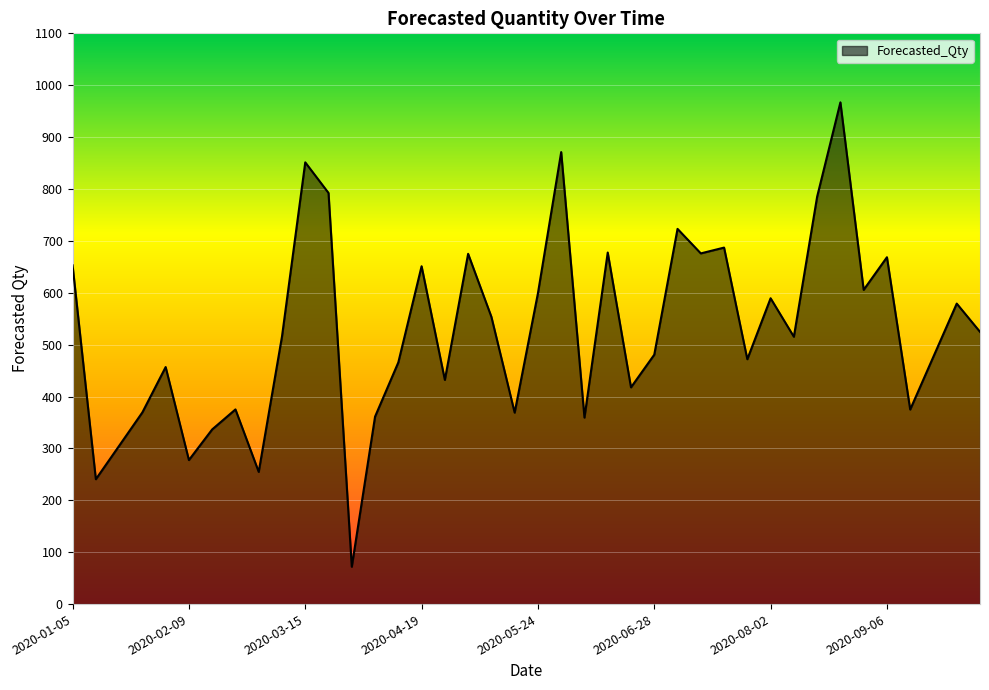

What is the maximum value shown in the chart?

967.0